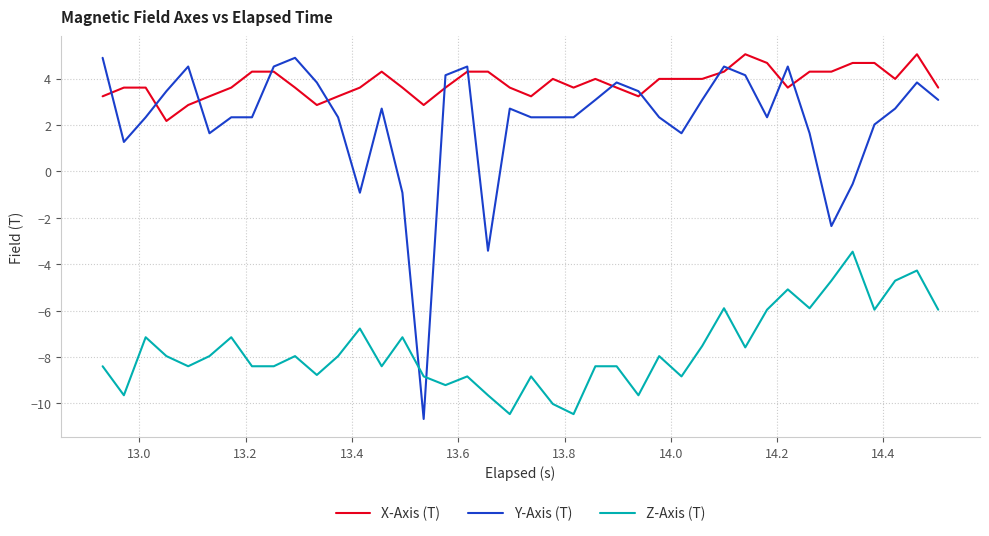

Which series has the largest total across all categories?

X-Axis (T)